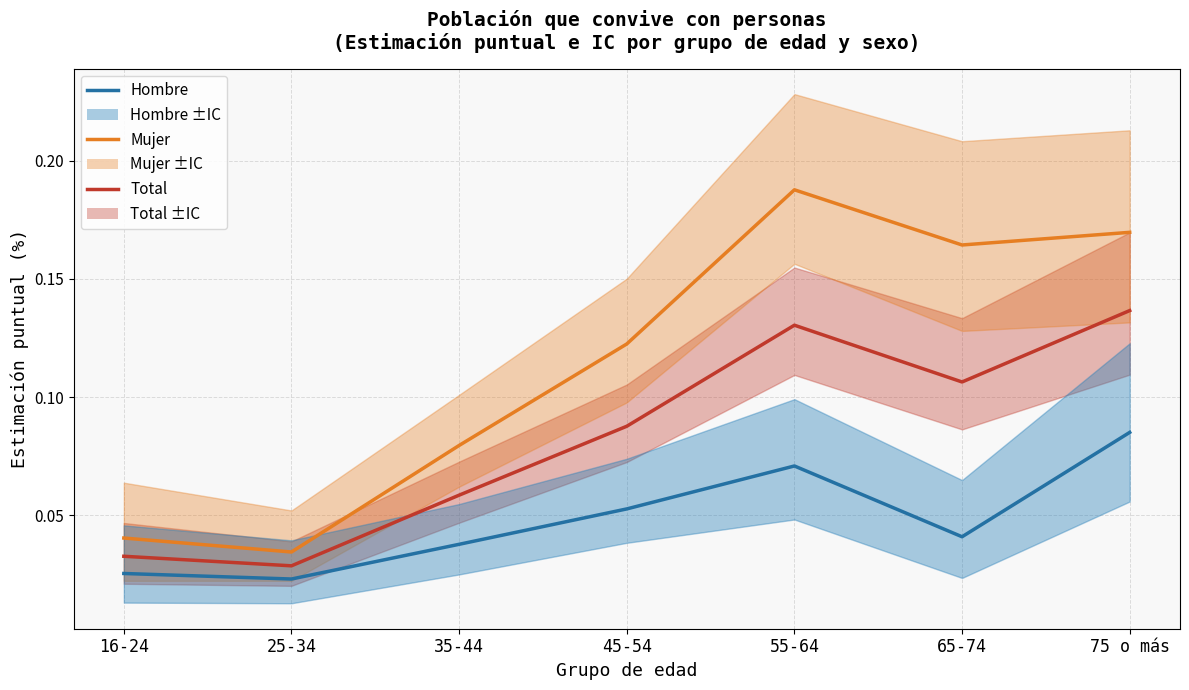

True or false: Total has a value of 0.0 at 35-44.

False